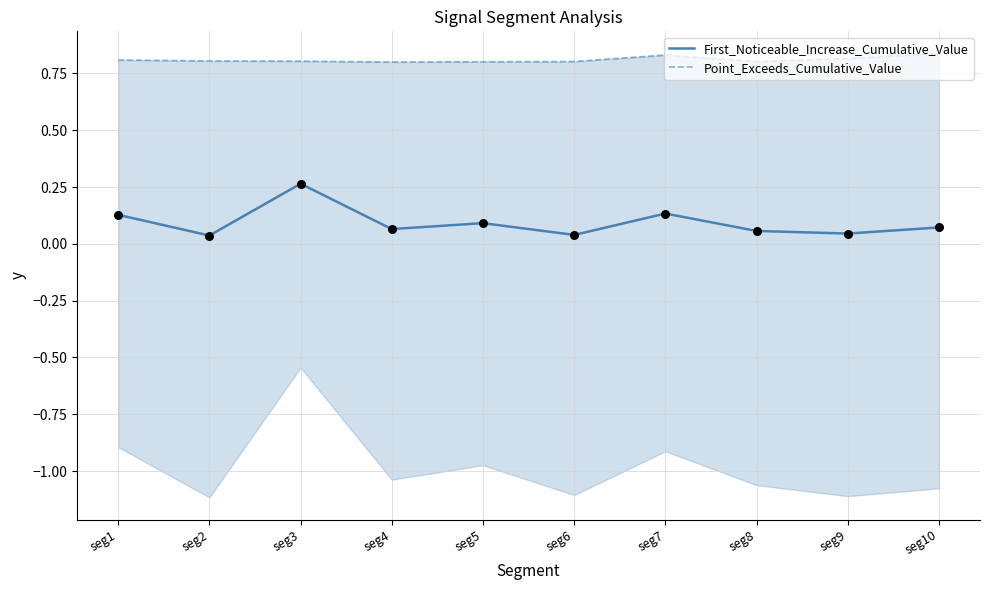

What are all the series names shown in the legend?

First_Noticeable_Increase_Cumulative_Value, Point_Exceeds_Cumulative_Value